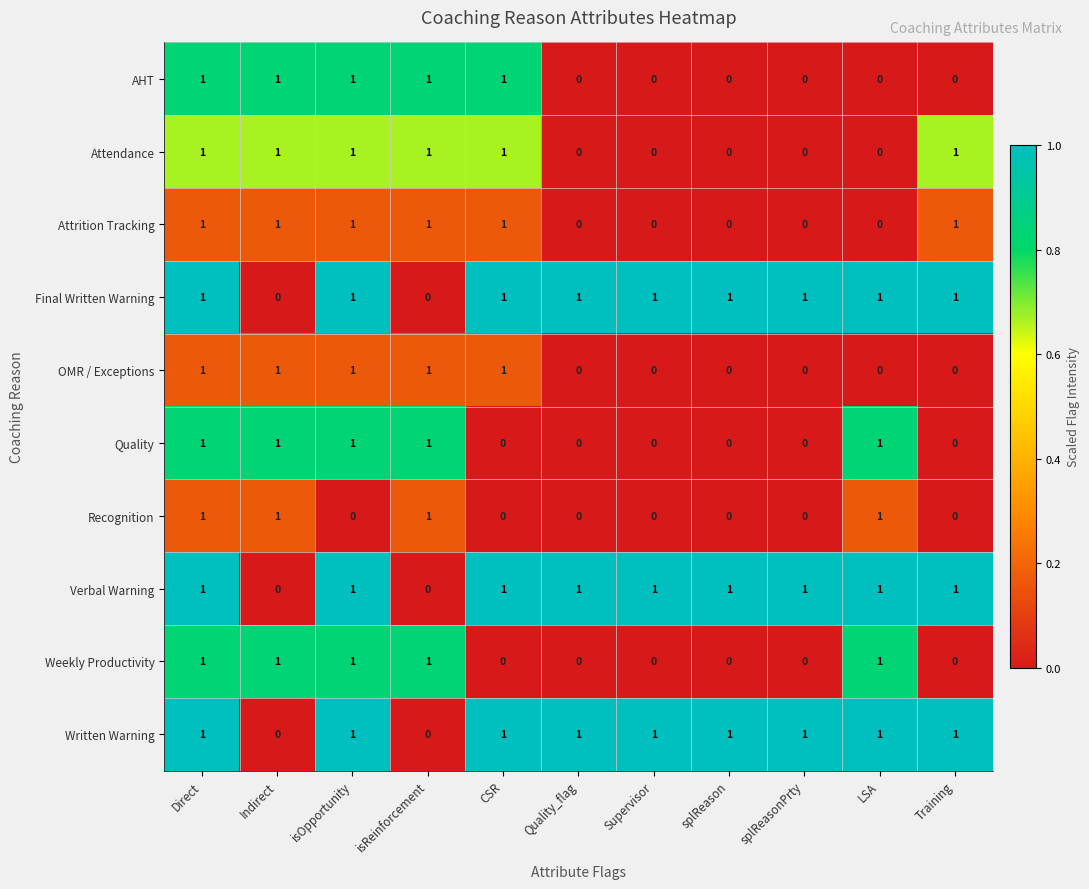

At which category is the sum across all series the highest?

Direct